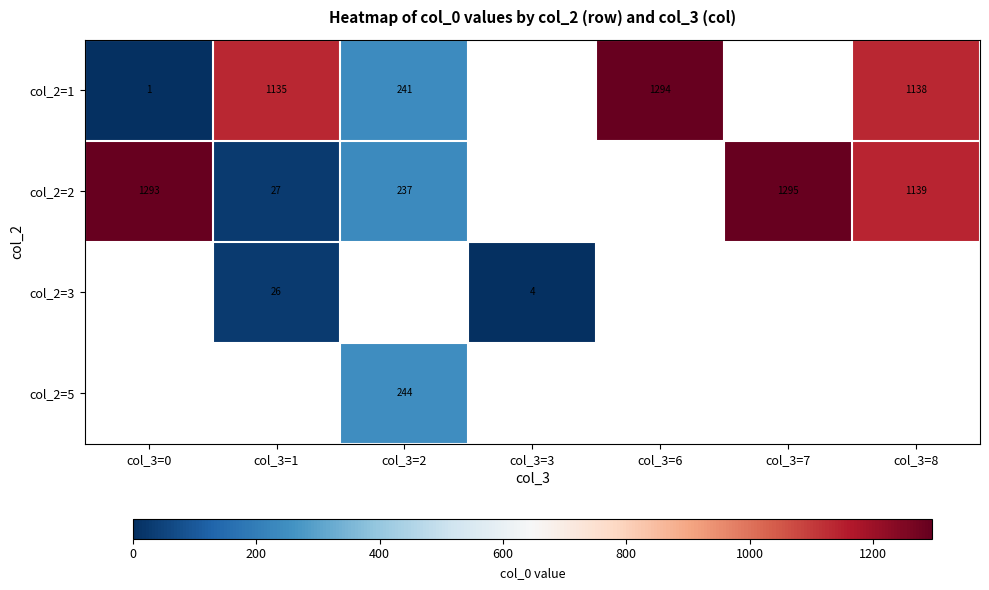

At which category does the chart reach its peak across all series?

col_3=7